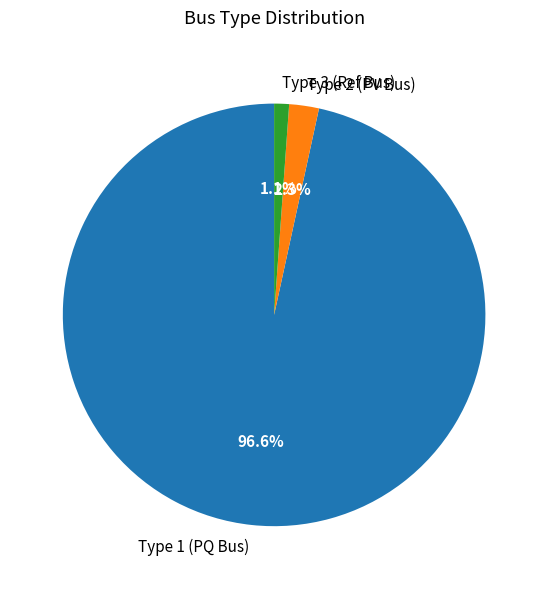

Combined, do Type 2 (PV Bus) and Type 3 (Ref Bus) account for over 50%?

No